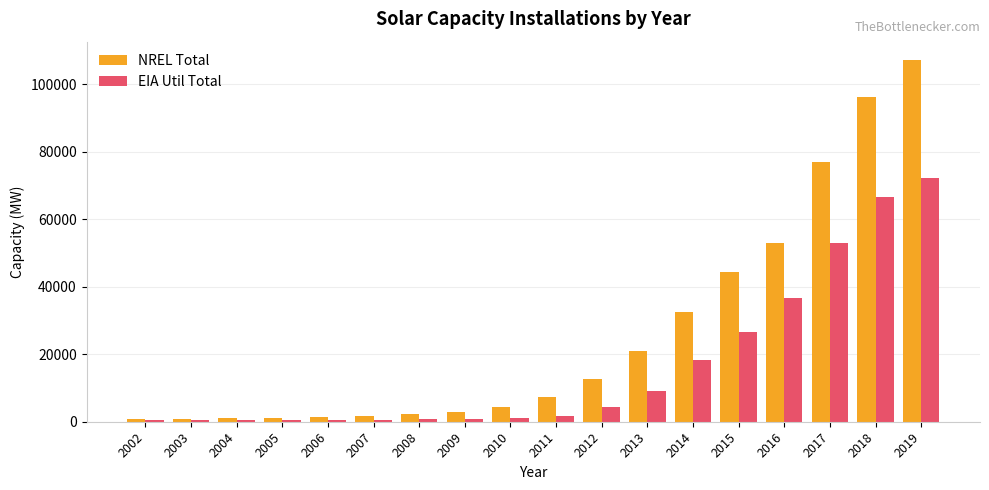

How many bars are there in total?

36